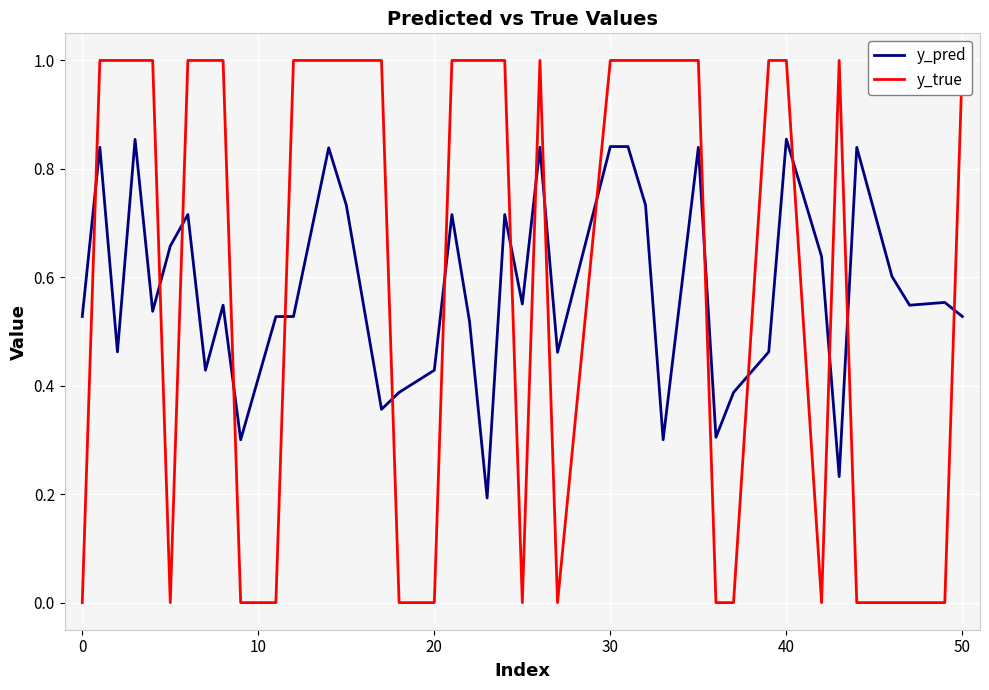

Which series has the largest range (max minus min)?

y_true